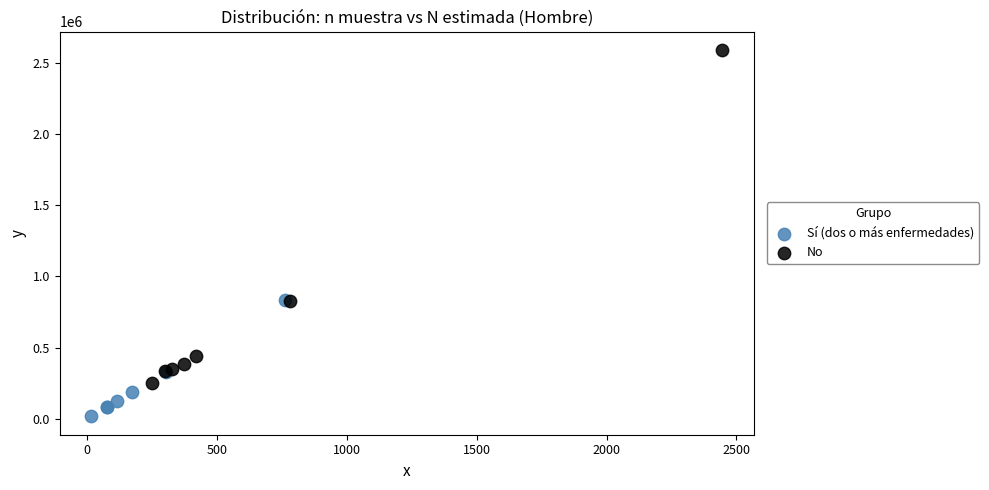

Which series has the widest spread of Y values?

No